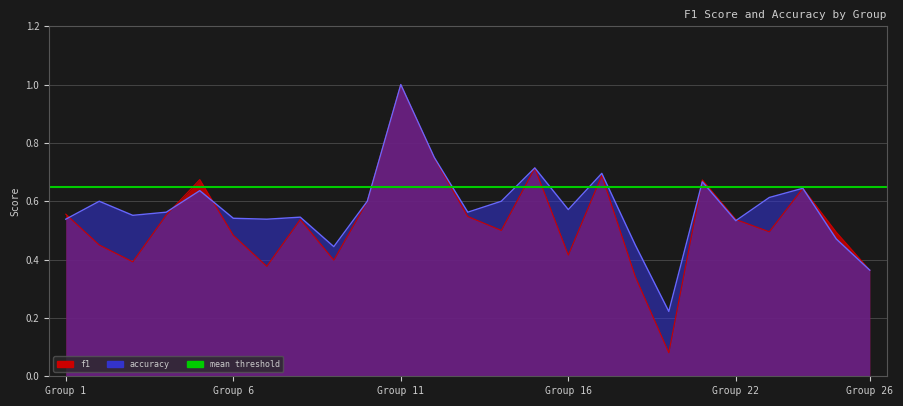

What is the difference between the f1 values at Group 26 and Group 22?

0.2